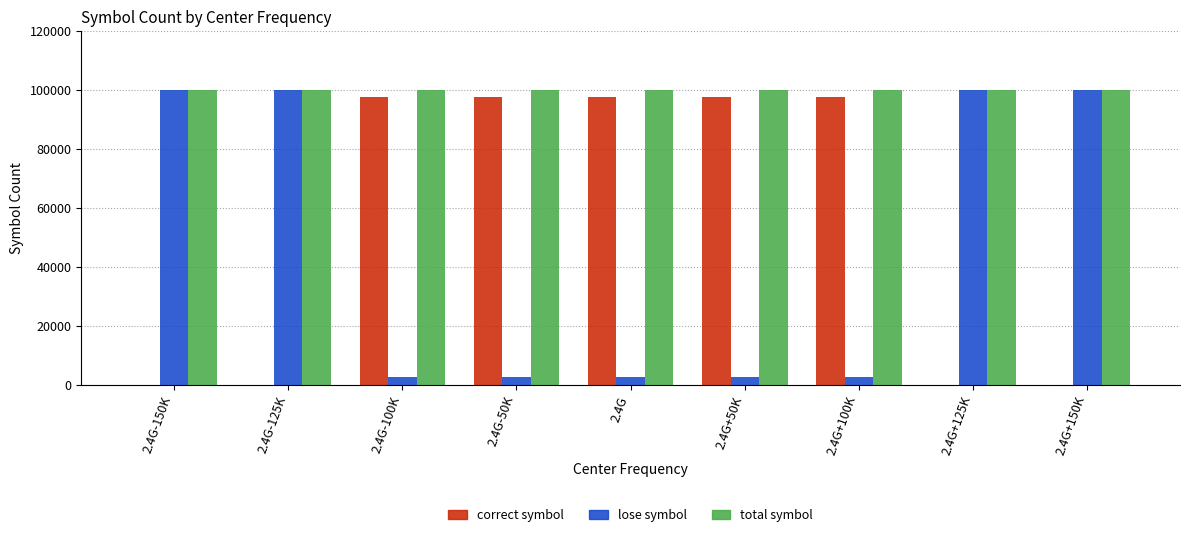

Are the bars grouped side by side (vs. stacked)?

Yes